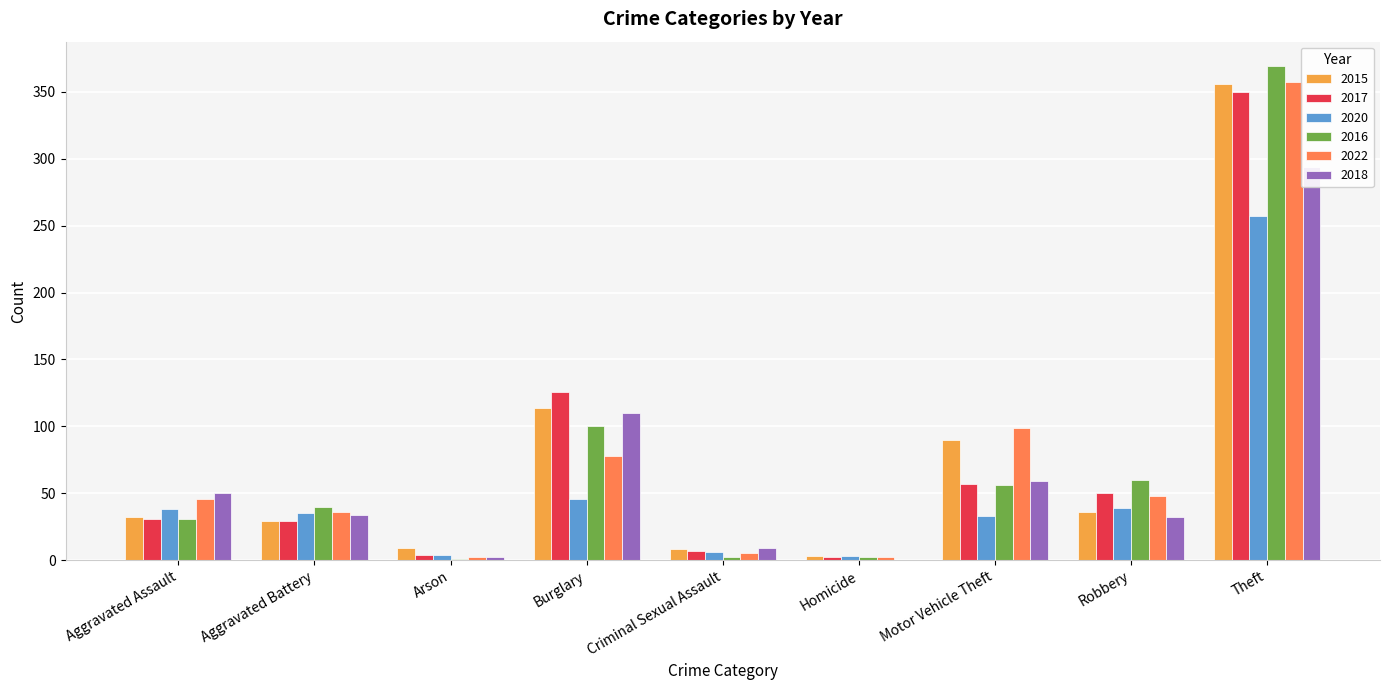

What is the difference between the highest and lowest values at Burglary?

80